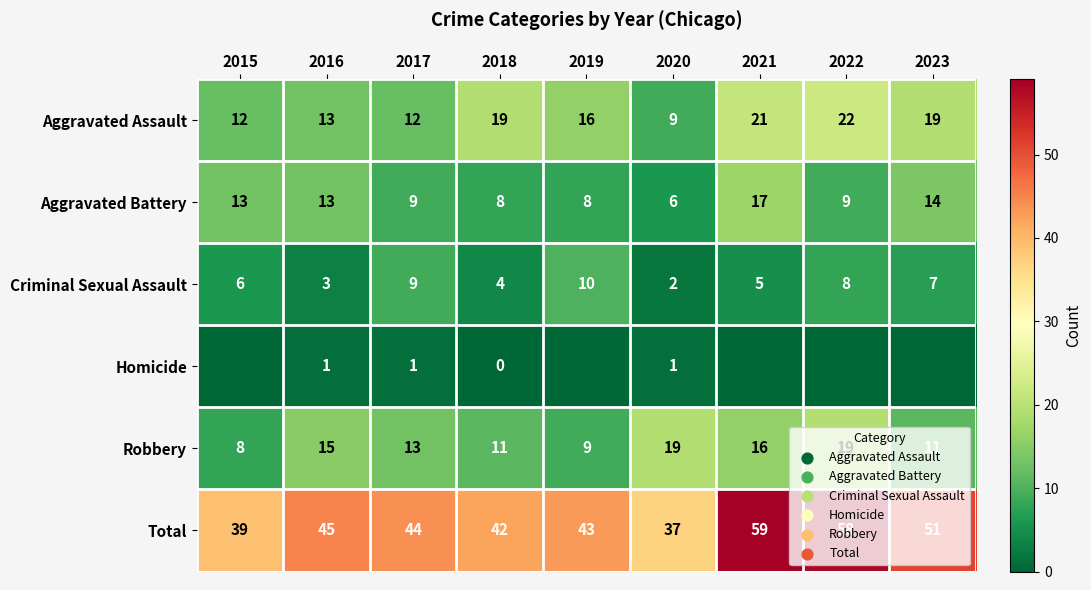

How many data points in Robbery are less than 13?

4